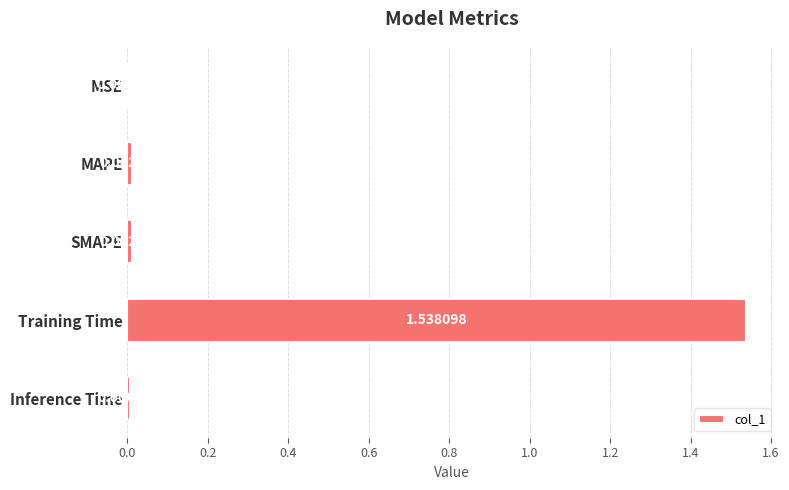

Are the bars horizontal?

Yes